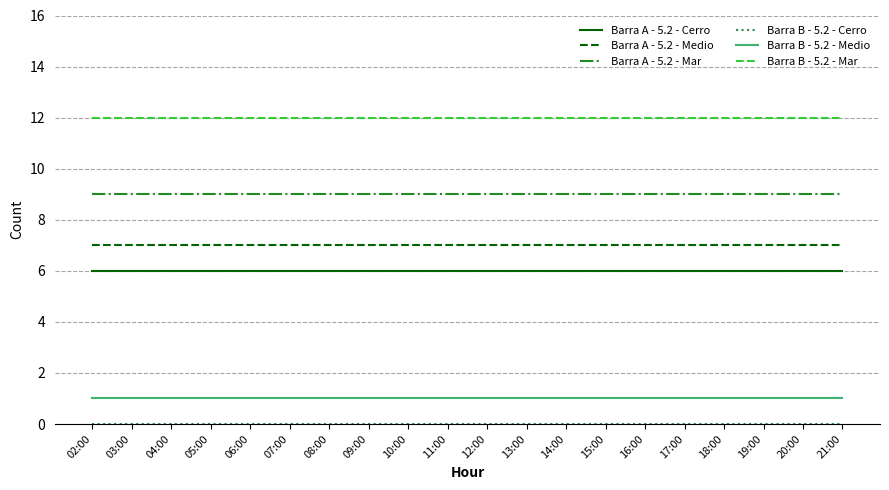

Is the value of Barra A - 5.2 - Cerro at 18:00 greater than the value of Barra A - 5.2 - Mar at 17:00?

No